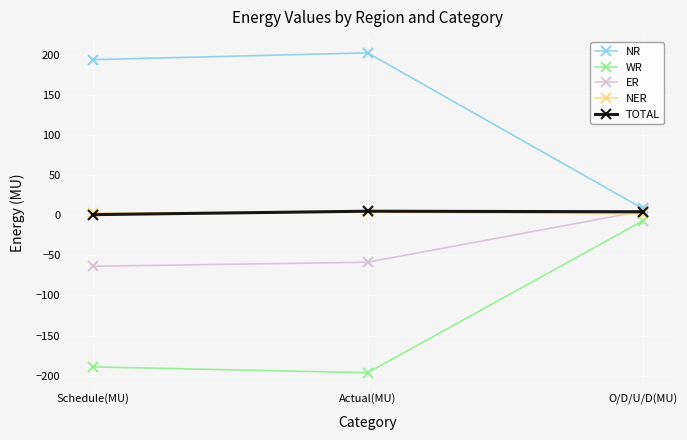

The value of WR at Actual(MU) is -196.4. True or false?

True